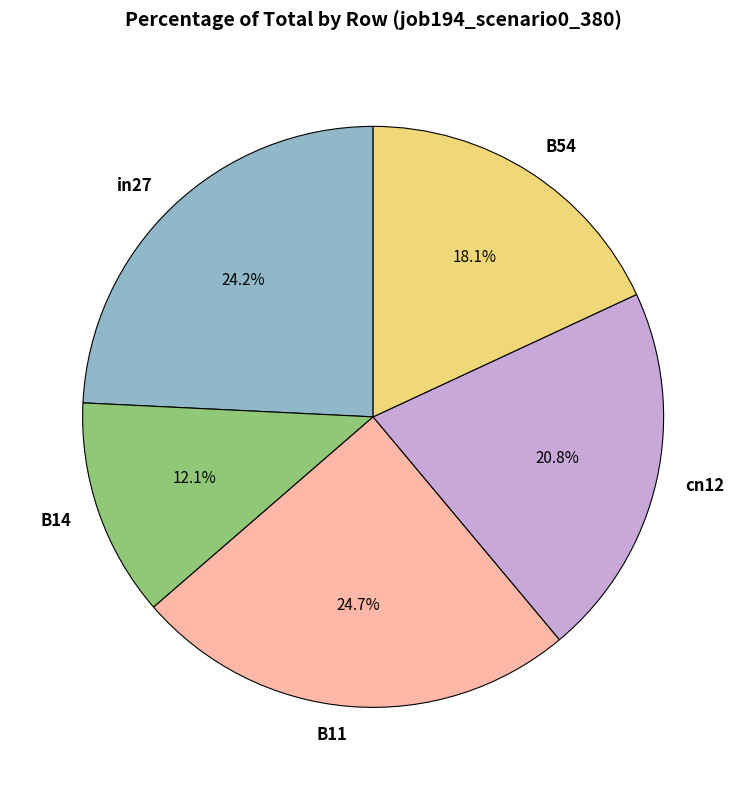

To the nearest percent, what is the average slice percentage?

20%